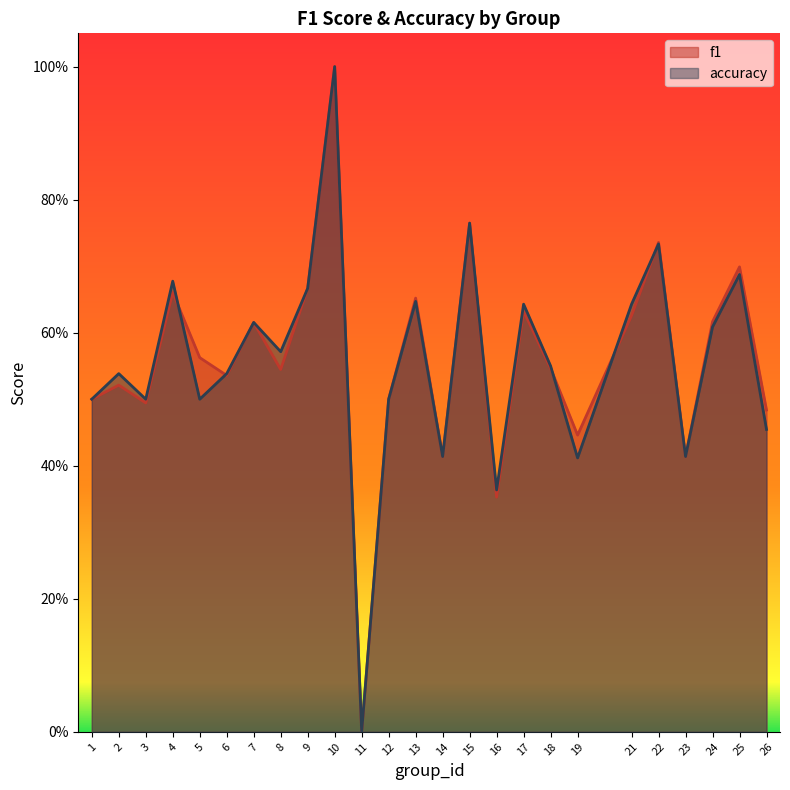

Which series ends up on top after the final intersection of f1 and accuracy?

f1